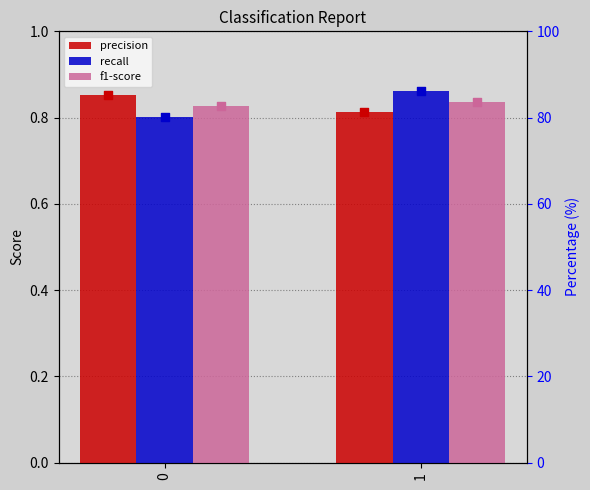

At how many categories does at least one series exceed 7?

2